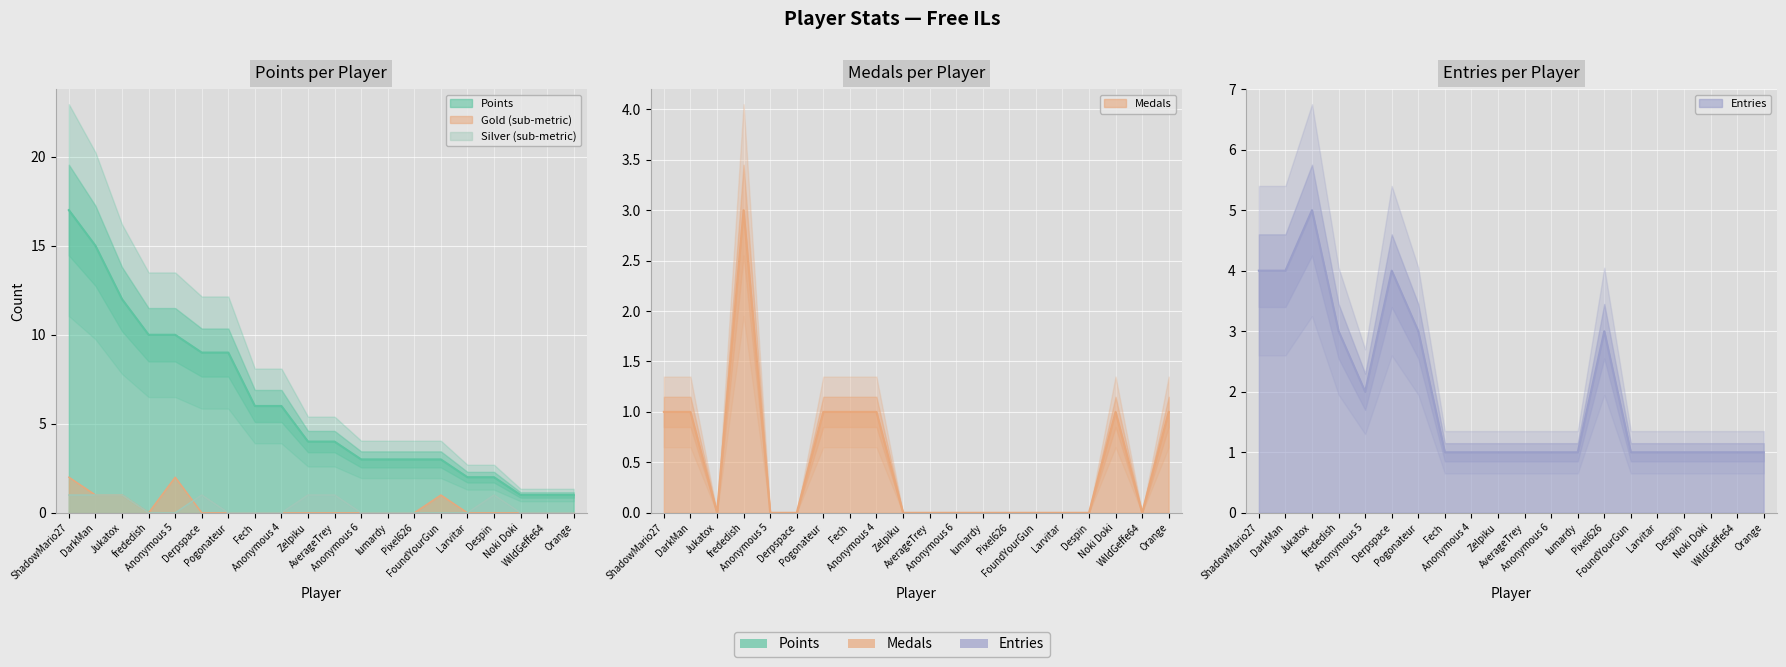

Where is the first local minimum for Gold?

frededish